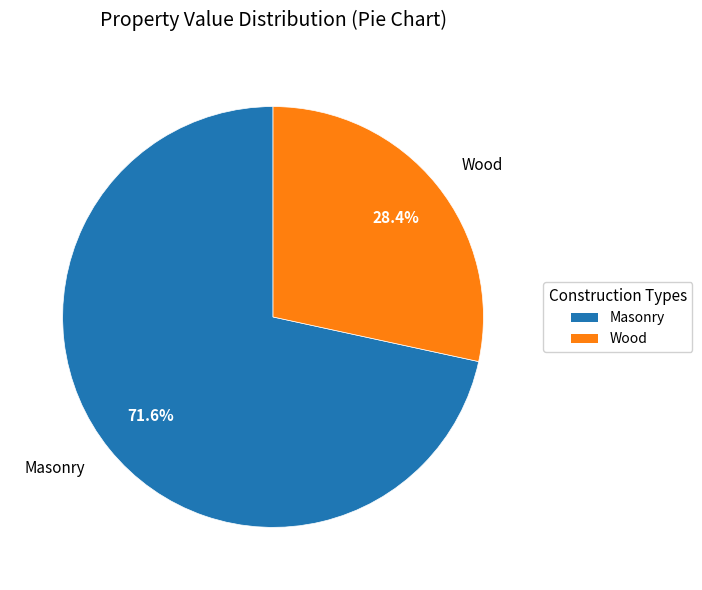

Rank the categories by value from highest to lowest.

Masonry, Wood